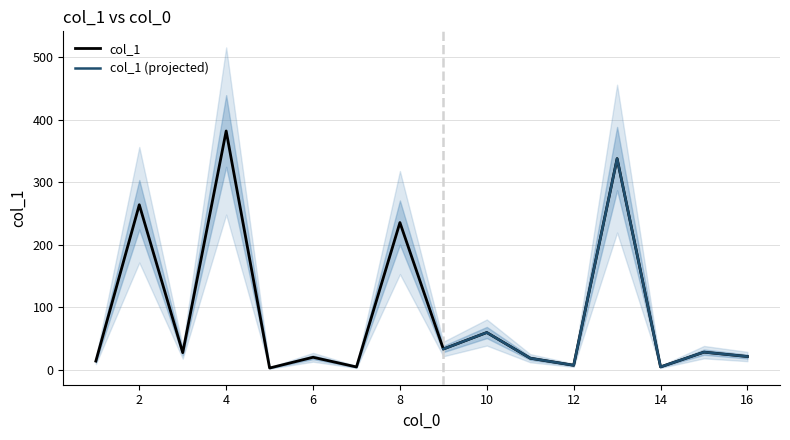

What is the highest value of the col_1 series?

382.1